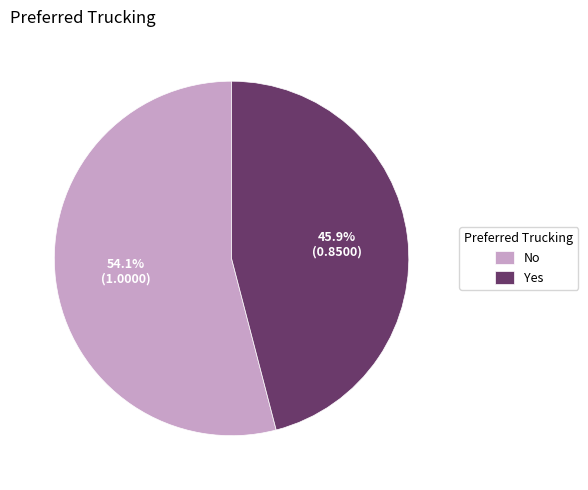

Which has a higher value, Yes or No?

No